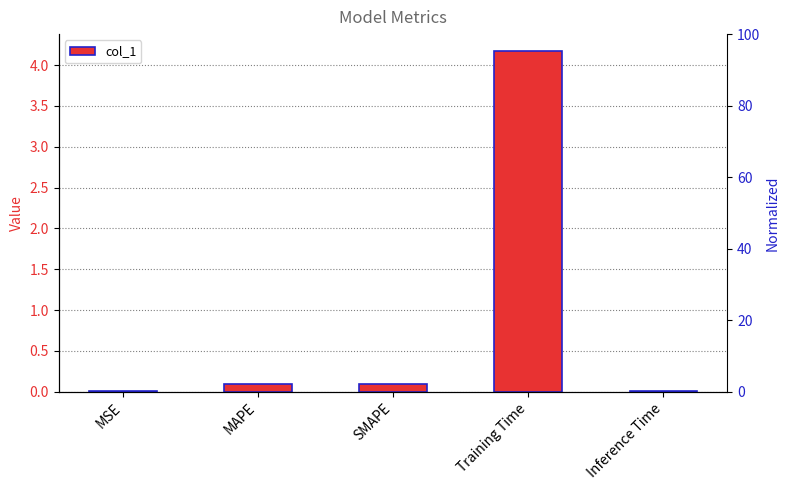

Read the value at Training Time.

4.2